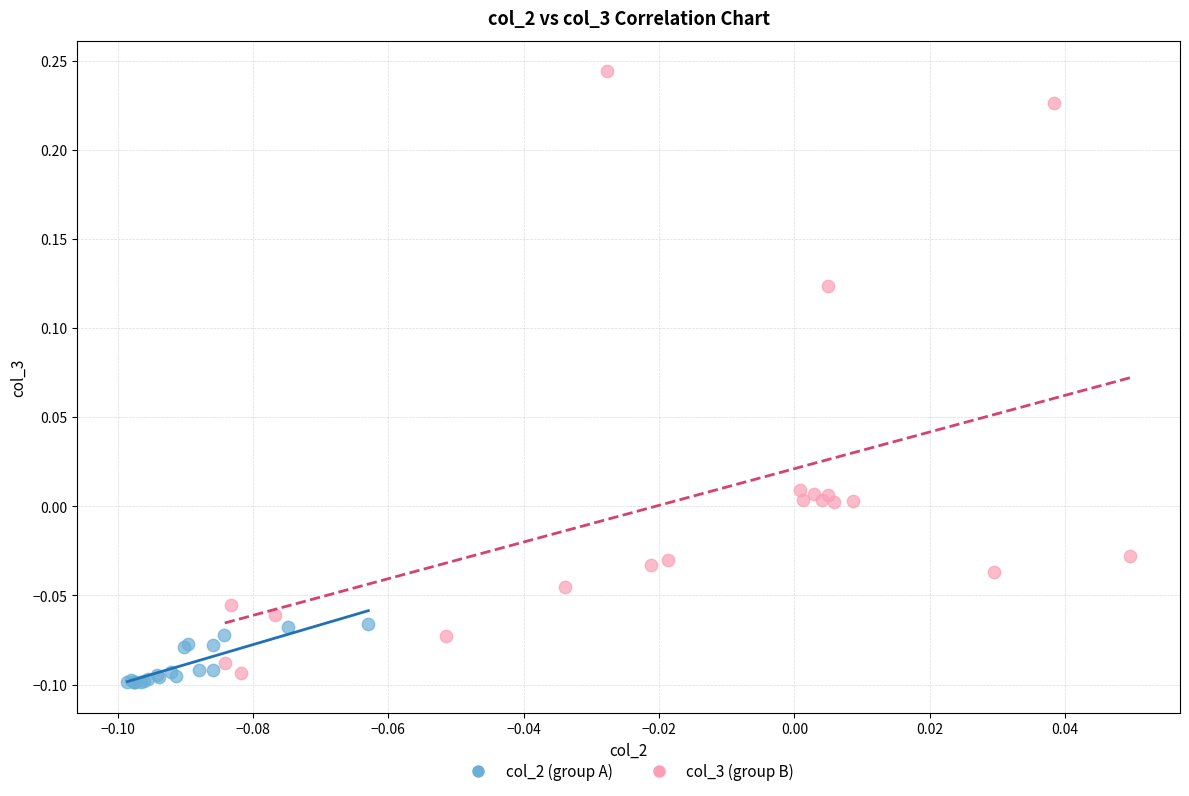

Which series contains the highest Y value?

col_3 (group B)